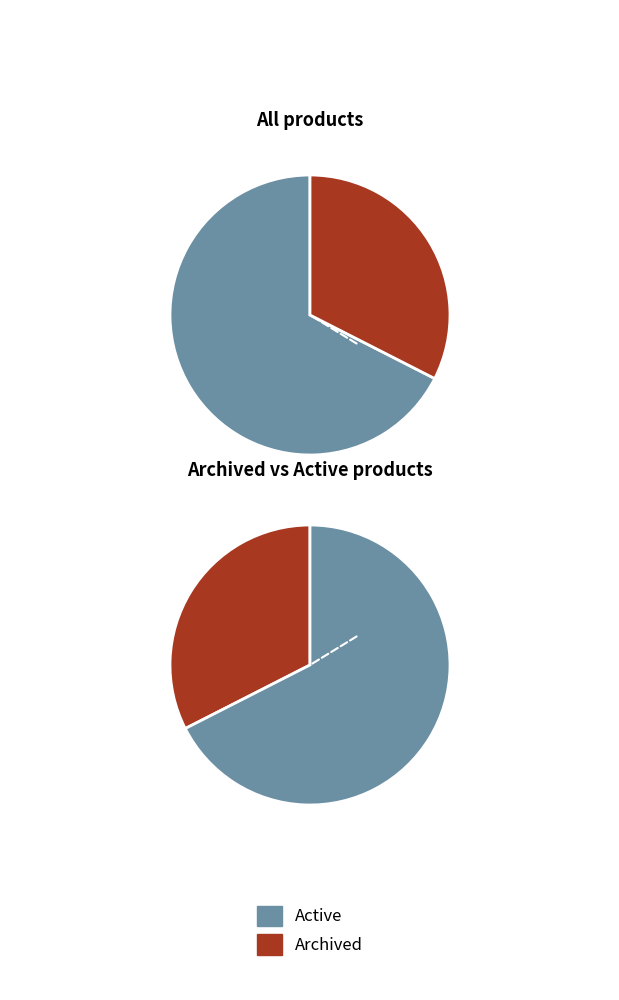

Which has a higher value, Archived or Active?

Active